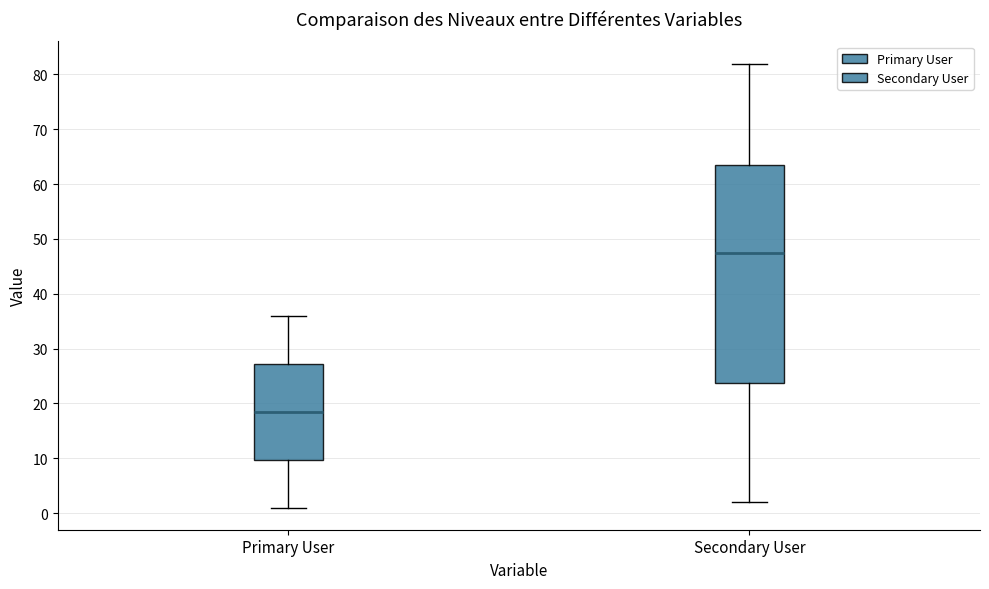

Reading left to right, transcribe this box plot: for each box, give where its median line is, the range the box spans, and where its two whiskers end, as read against the y-axis. The values are not printed on the chart, so give them approximately, as read against the axis.

Primary User: median 19, box 10 to 27, whiskers 1 to 36
Secondary User: median 48, box 24 to 64, whiskers 2 to 82